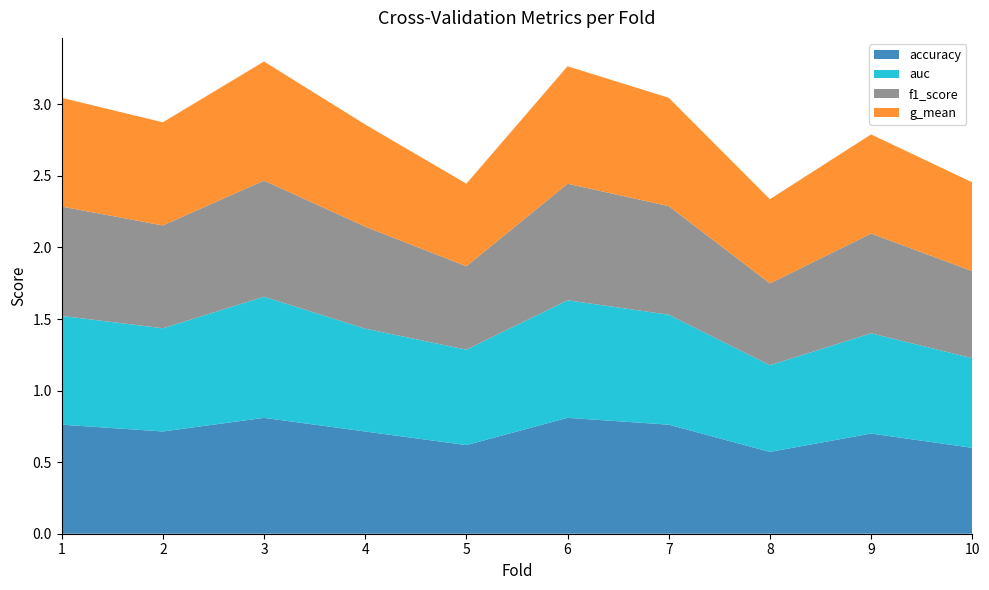

Reading left to right, transcribe all the data shown in this chart.

accuracy: 0.8	0.7	0.8	0.7	0.6	0.8	0.8	0.6	0.7	0.6
auc: 0.8	0.7	0.8	0.7	0.7	0.8	0.8	0.6	0.7	0.6
f1_score: 0.8	0.7	0.8	0.7	0.6	0.8	0.8	0.6	0.7	0.6
g_mean: 0.8	0.7	0.8	0.7	0.6	0.8	0.8	0.6	0.7	0.6